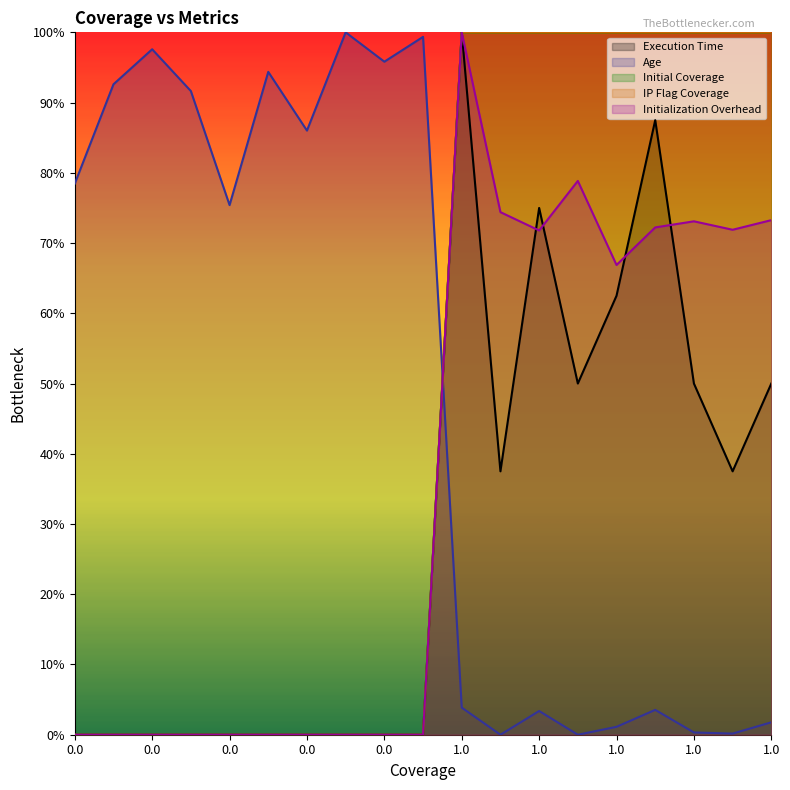

Does the chart display data point markers on the line(s)?

No